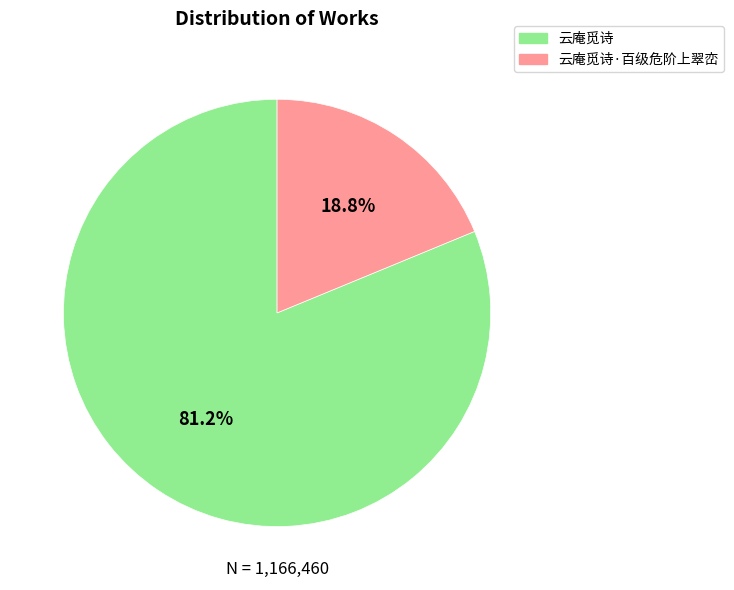

The 云庵觅诗 slice represents 70% of the pie. True or false?

False